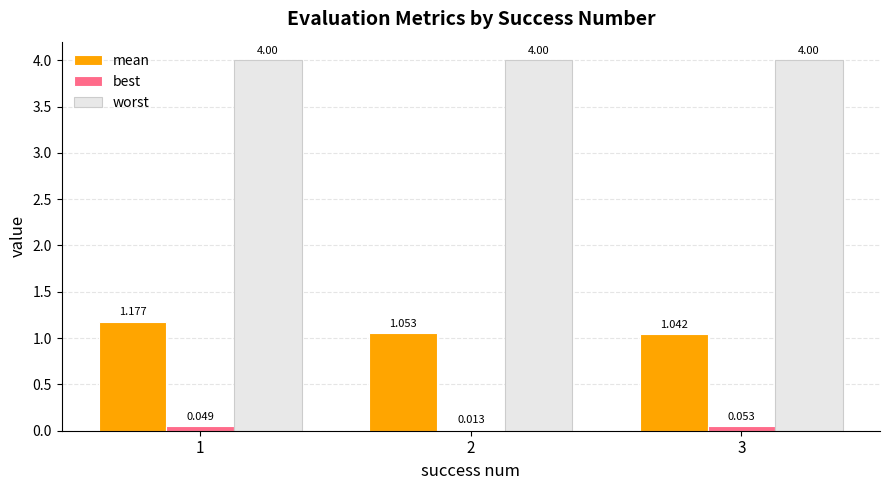

At which label is mean closest to 1?

3